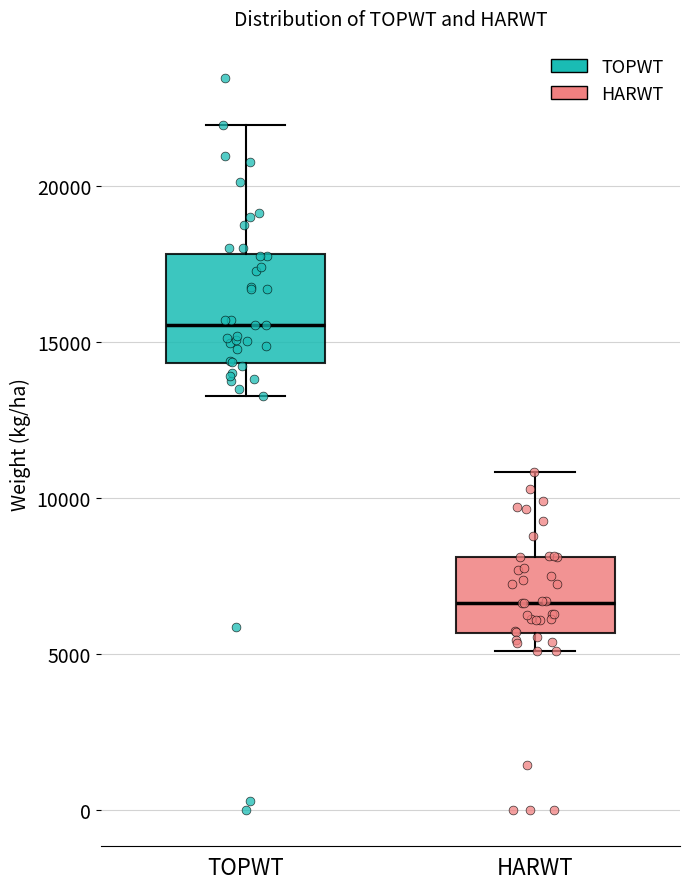

Which box has the lowest median line?

HARWT